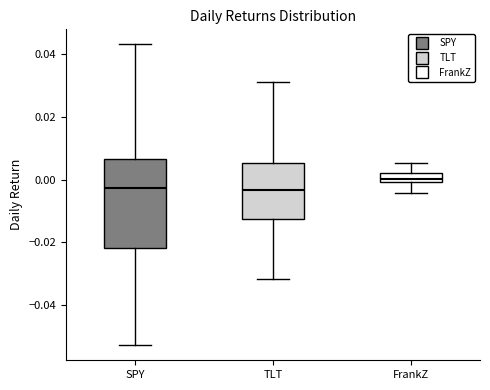

Where is the upper edge of the box for TLT on the y-axis? The values are not printed on the chart, so give them approximately, as read against the axis.

0.006